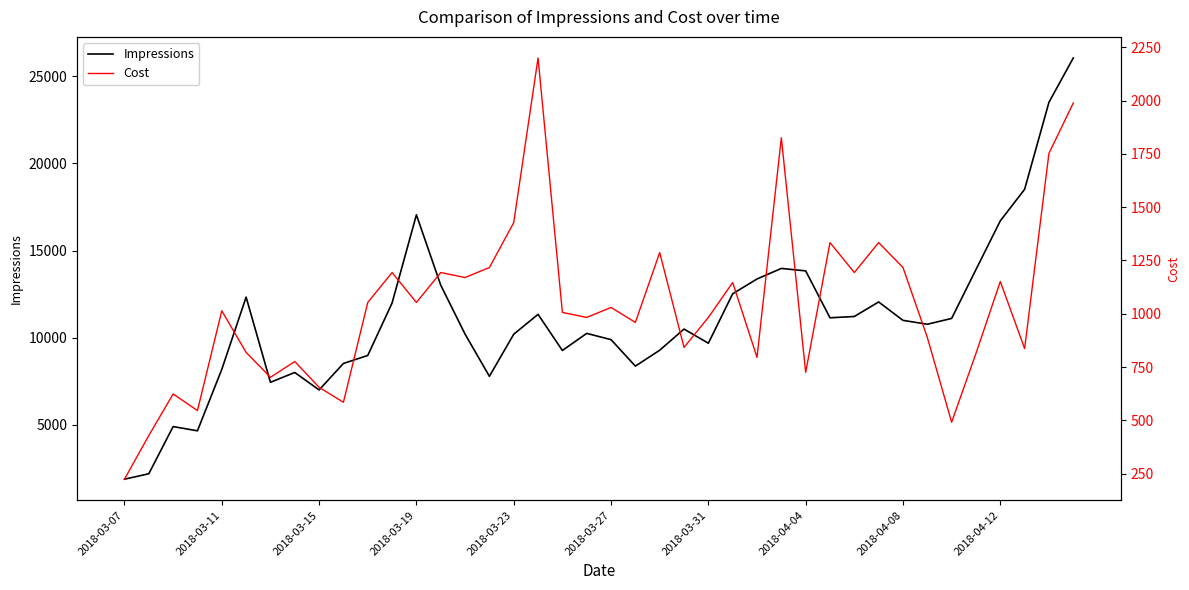

List the series in order of their peak value, highest first.

Impressions, Cost